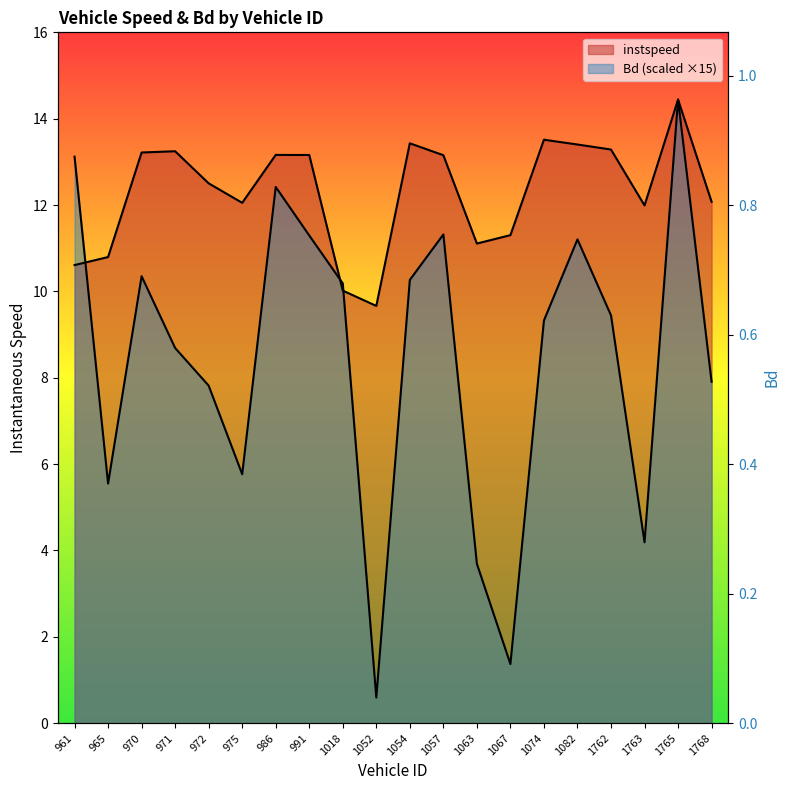

How many series are shown in this chart?

2